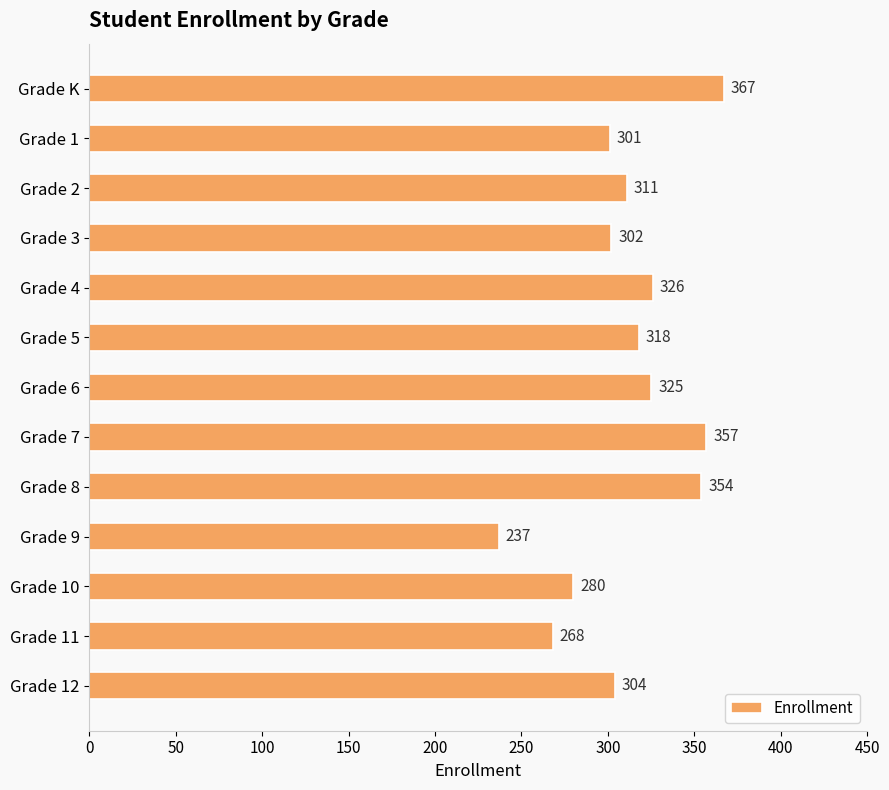

Where is the data nearest to the value 302?

Grade 3